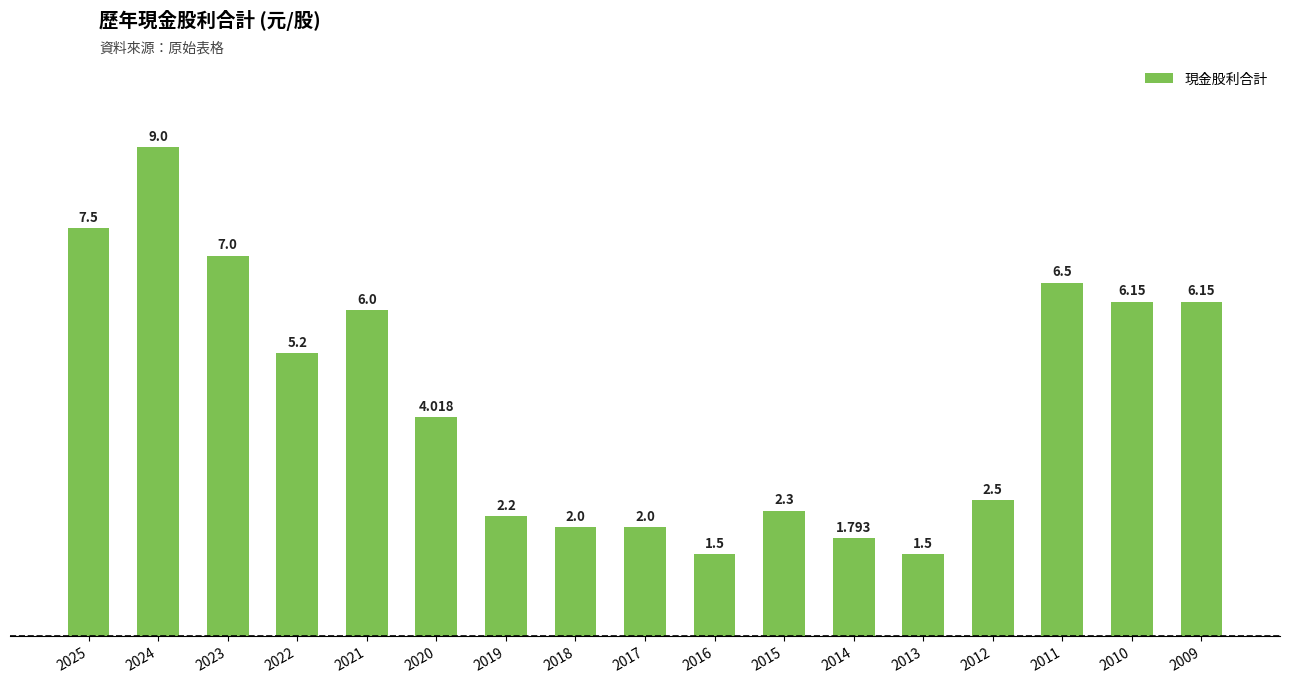

What is the maximum value shown in the chart?

9.0